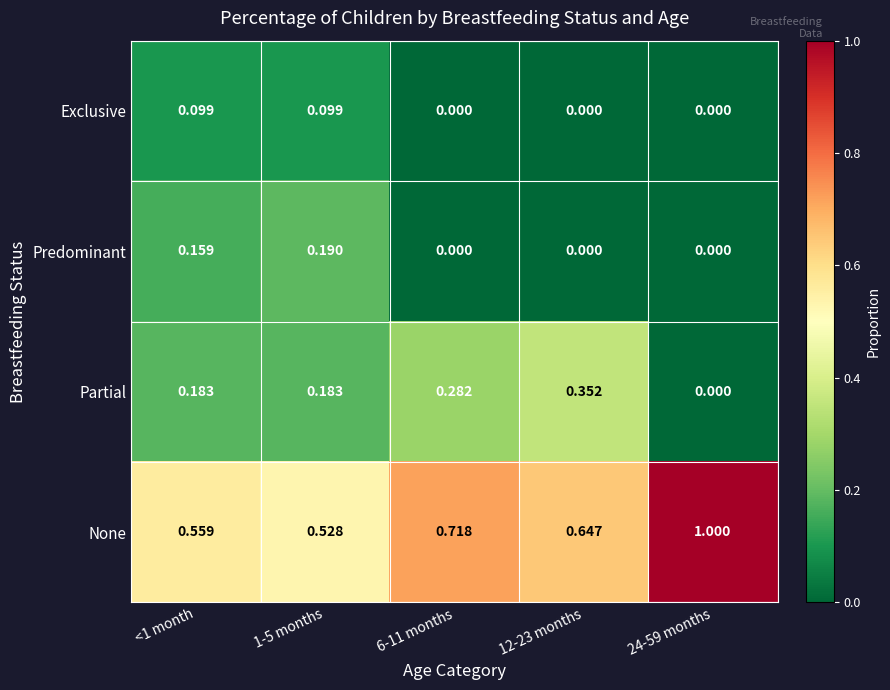

Which series has the largest range (max minus min)?

None